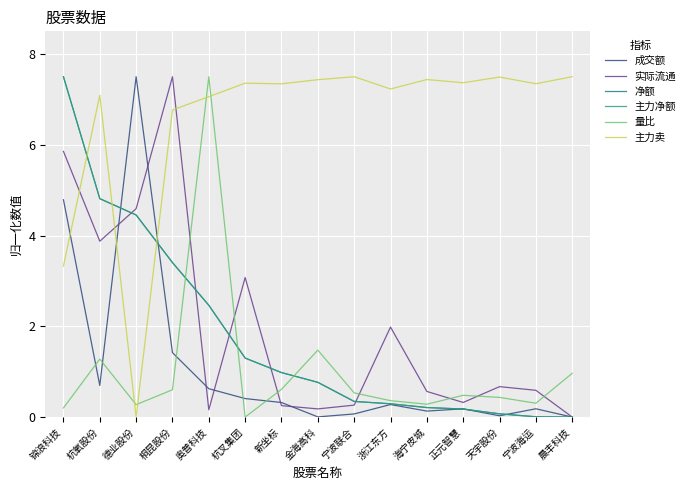

Reading left to right, extract all data points from this chart.

成交额: 锦浪科技=4.8	杭氧股份=0.7	德业股份=7.5	桐昆股份=1.4	奥普科技=0.6	杭叉集团=0.4	新坐标=0.3	金海高科=0.0	宁波联合=0.1	浙江东方=0.3	海宁皮城=0.1	正元智慧=0.2	天宇股份=0.0	宁波海运=0.2	晨丰科技=0.0
实际流通: 锦浪科技=5.9	杭氧股份=3.9	德业股份=4.6	桐昆股份=7.5	奥普科技=0.2	杭叉集团=3.1	新坐标=0.3	金海高科=0.2	宁波联合=0.3	浙江东方=2.0	海宁皮城=0.6	正元智慧=0.3	天宇股份=0.7	宁波海运=0.6	晨丰科技=0.0
净额: 锦浪科技=7.5	杭氧股份=4.8	德业股份=4.5	桐昆股份=3.4	奥普科技=2.5	杭叉集团=1.3	新坐标=1.0	金海高科=0.8	宁波联合=0.3	浙江东方=0.3	海宁皮城=0.2	正元智慧=0.2	天宇股份=0.1	宁波海运=0.0	晨丰科技=0.0
主力净额: 锦浪科技=7.5	杭氧股份=4.8	德业股份=4.5	桐昆股份=3.4	奥普科技=2.5	杭叉集团=1.3	新坐标=1.0	金海高科=0.8	宁波联合=0.3	浙江东方=0.3	海宁皮城=0.2	正元智慧=0.2	天宇股份=0.1	宁波海运=0.0	晨丰科技=0.0
量比: 锦浪科技=0.2	杭氧股份=1.3	德业股份=0.3	桐昆股份=0.6	奥普科技=7.5	杭叉集团=0.0	新坐标=0.6	金海高科=1.5	宁波联合=0.5	浙江东方=0.4	海宁皮城=0.3	正元智慧=0.5	天宇股份=0.4	宁波海运=0.3	晨丰科技=1.0
主力卖: 锦浪科技=3.3	杭氧股份=7.1	德业股份=0.0	桐昆股份=6.8	奥普科技=7.1	杭叉集团=7.4	新坐标=7.3	金海高科=7.4	宁波联合=7.5	浙江东方=7.2	海宁皮城=7.4	正元智慧=7.4	天宇股份=7.5	宁波海运=7.3	晨丰科技=7.5